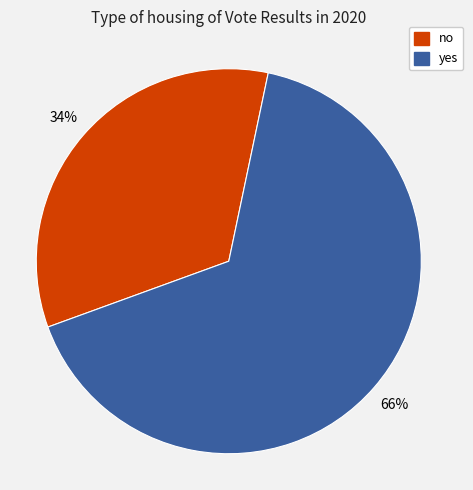

Which slice is the largest?

yes